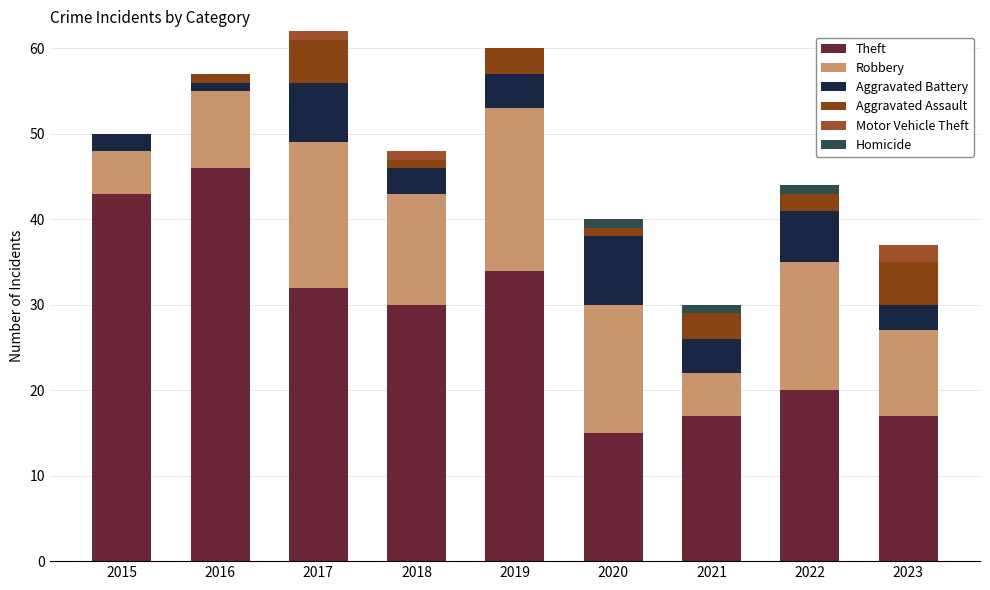

True or false: Aggravated Battery has a value of 1 at 2015.

False